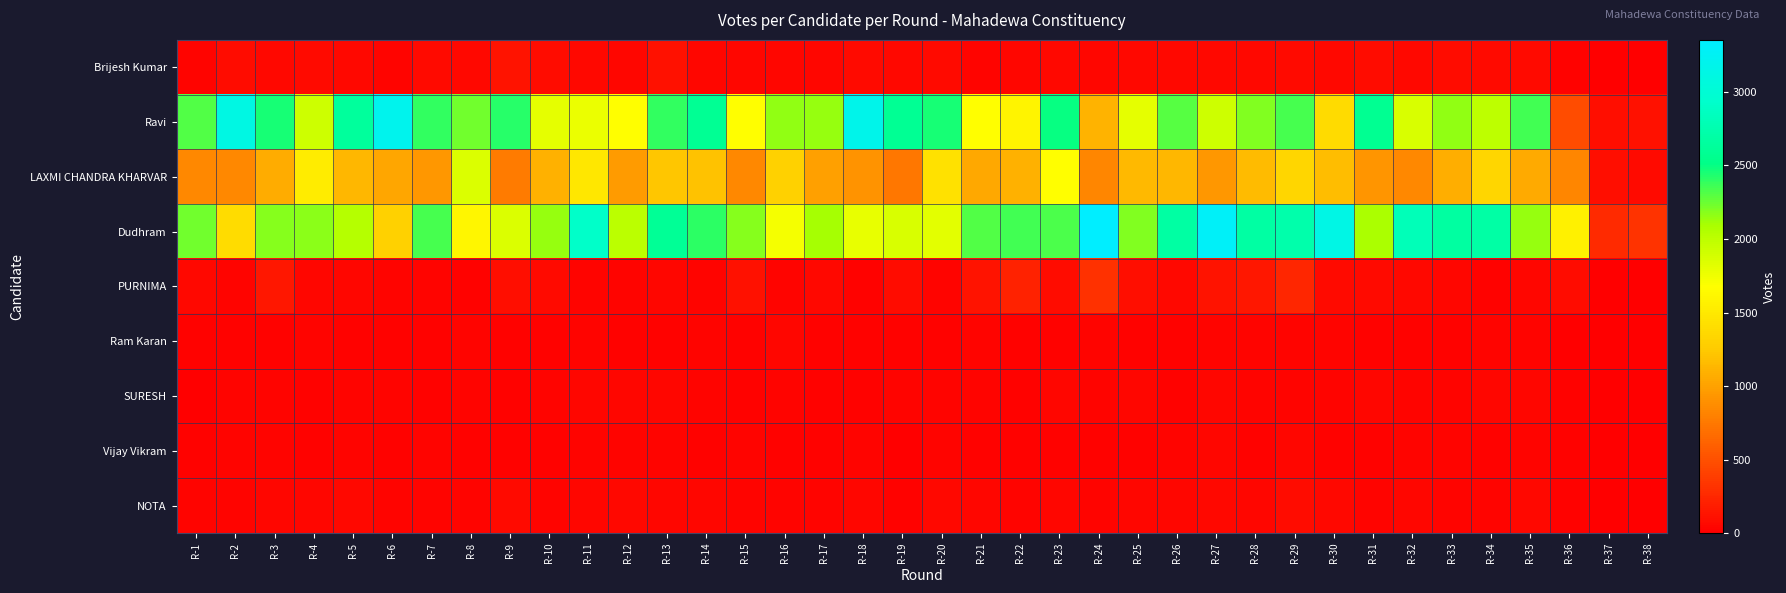

What is the maximum value shown in the chart?

3354